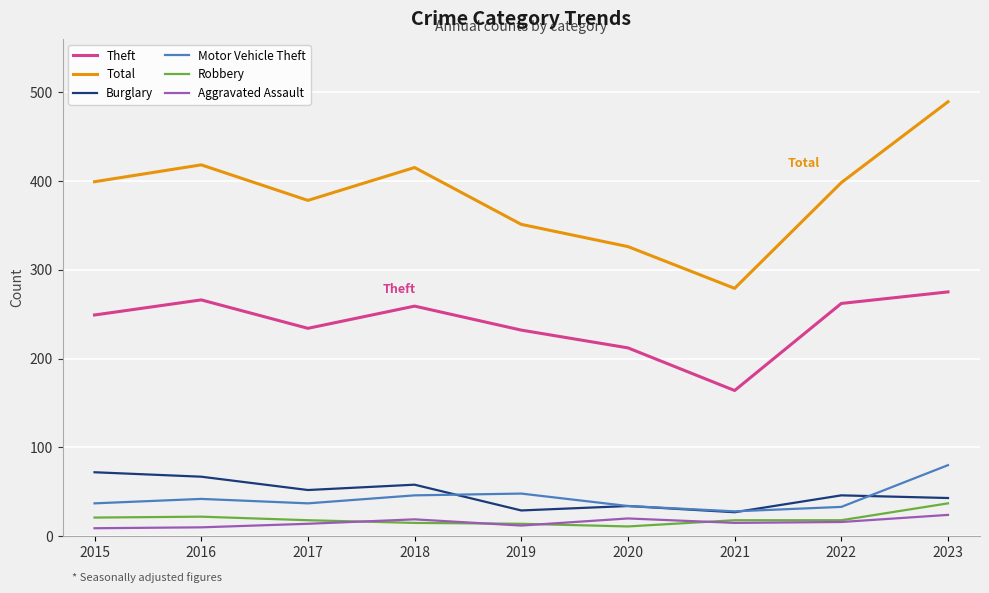

Does the chart display data point markers on the line(s)?

No